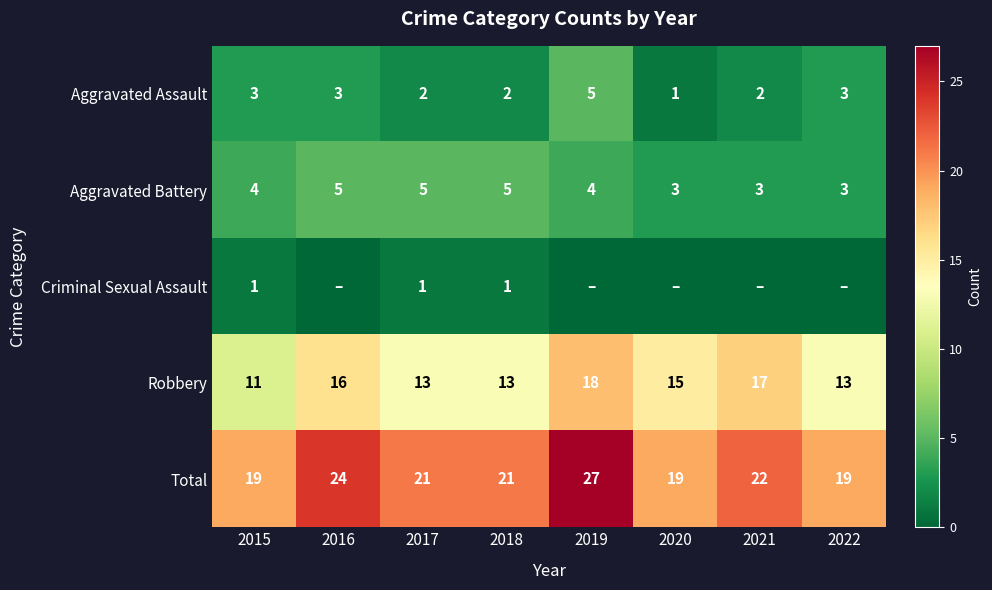

What value does the Aggravated Battery series have at 2016?

5